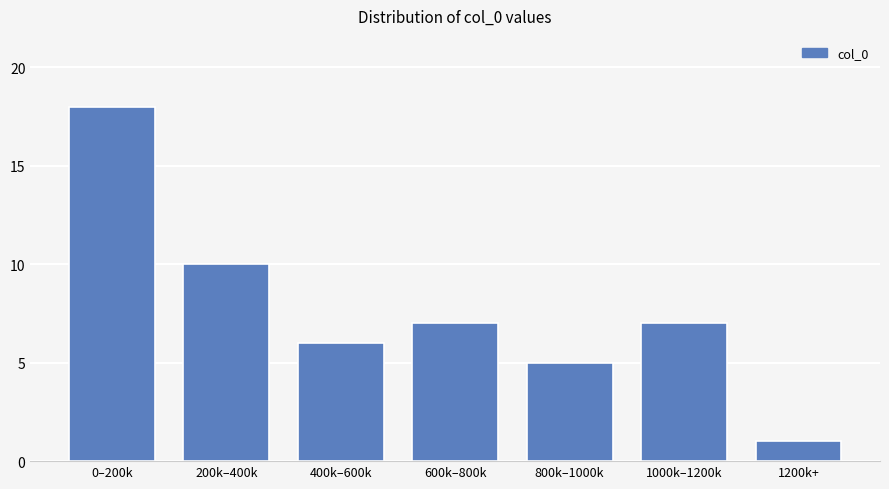

Reading right to left, list all the values displayed in this chart.

1	7	5	7	6	10	18